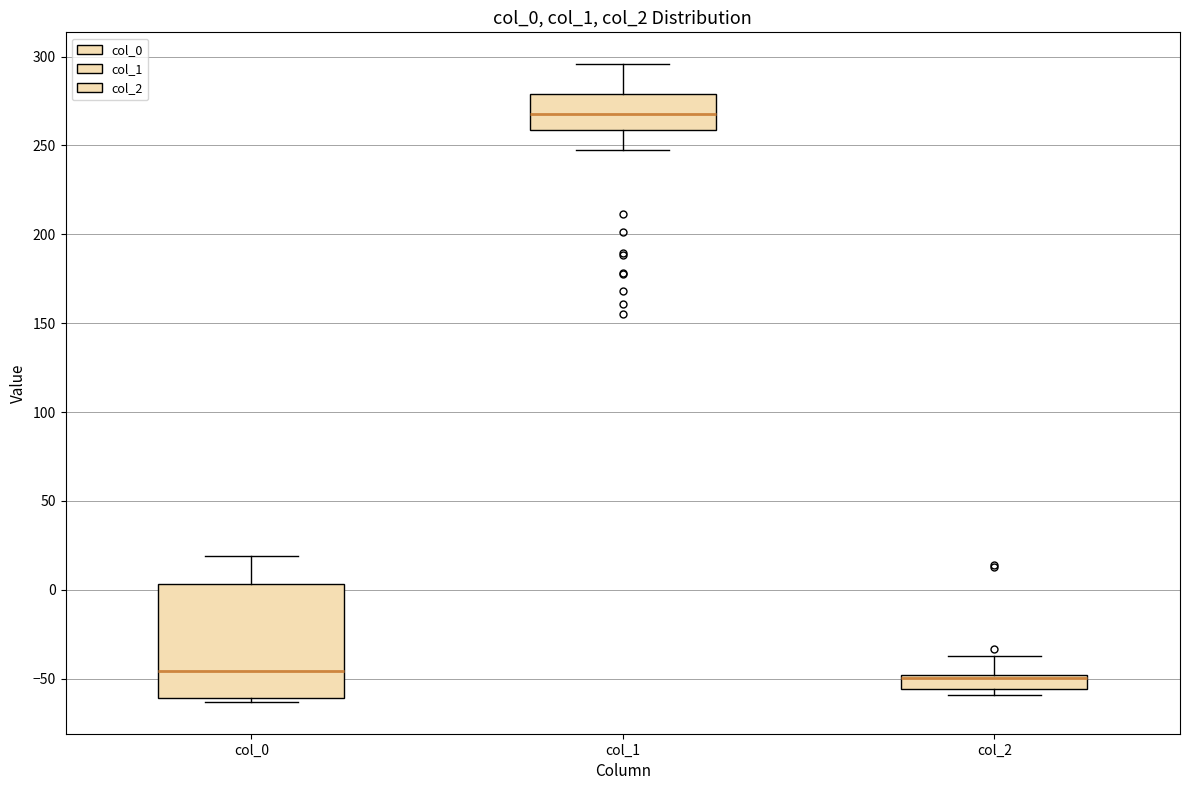

Where is the upper edge of the box for col_2 on the y-axis? The values are not printed on the chart, so give them approximately, as read against the axis.

-50